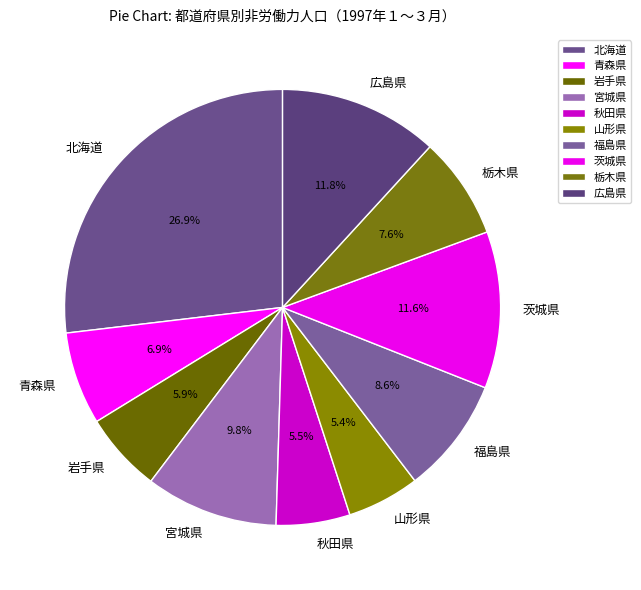

What is the largest slice in the pie chart?

北海道